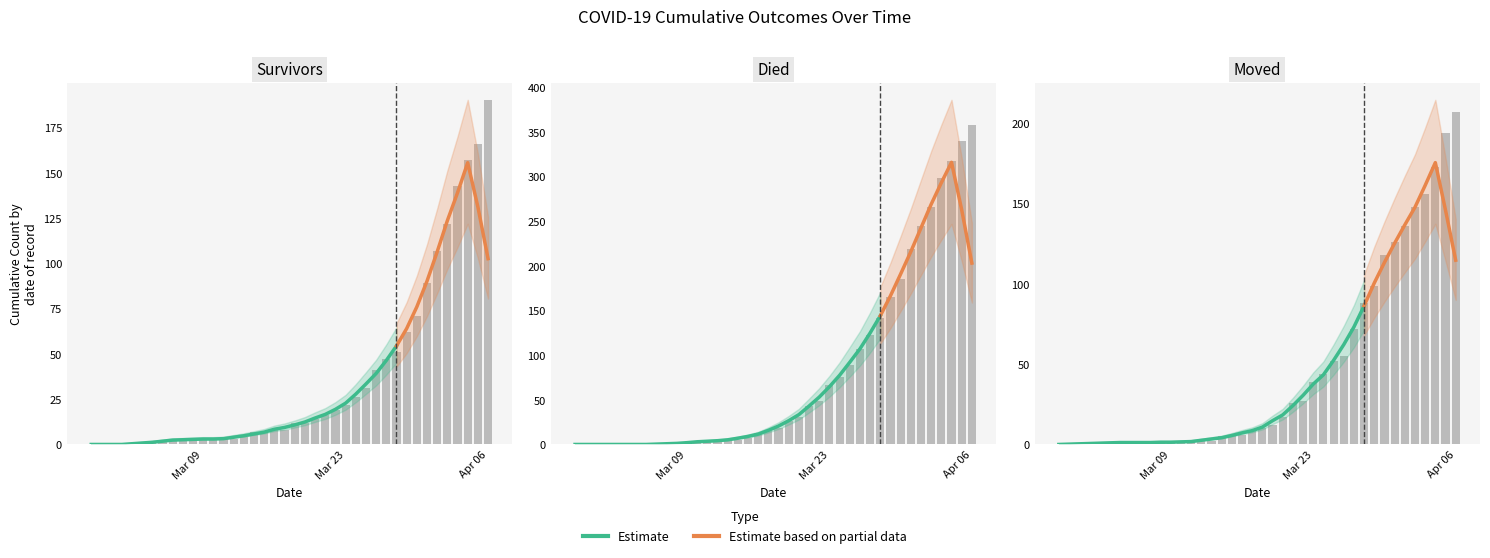

What is the difference between the highest and lowest values at 2020-03-04?

2